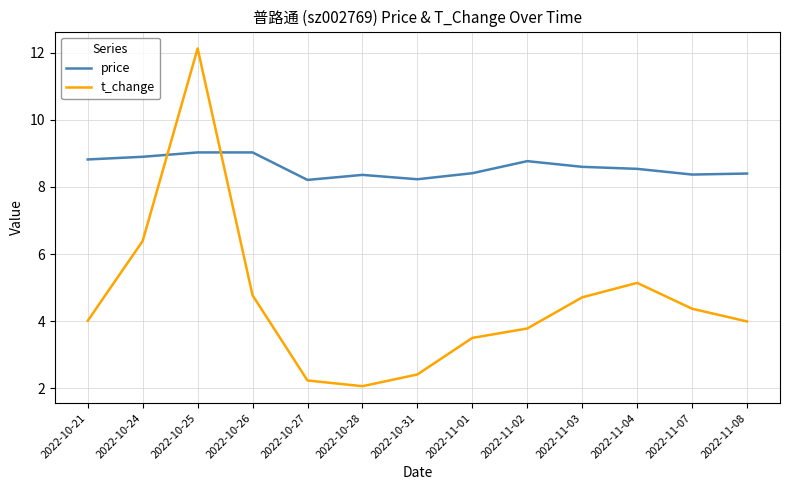

What is the difference between the second highest and minimum values in the price series?

0.8